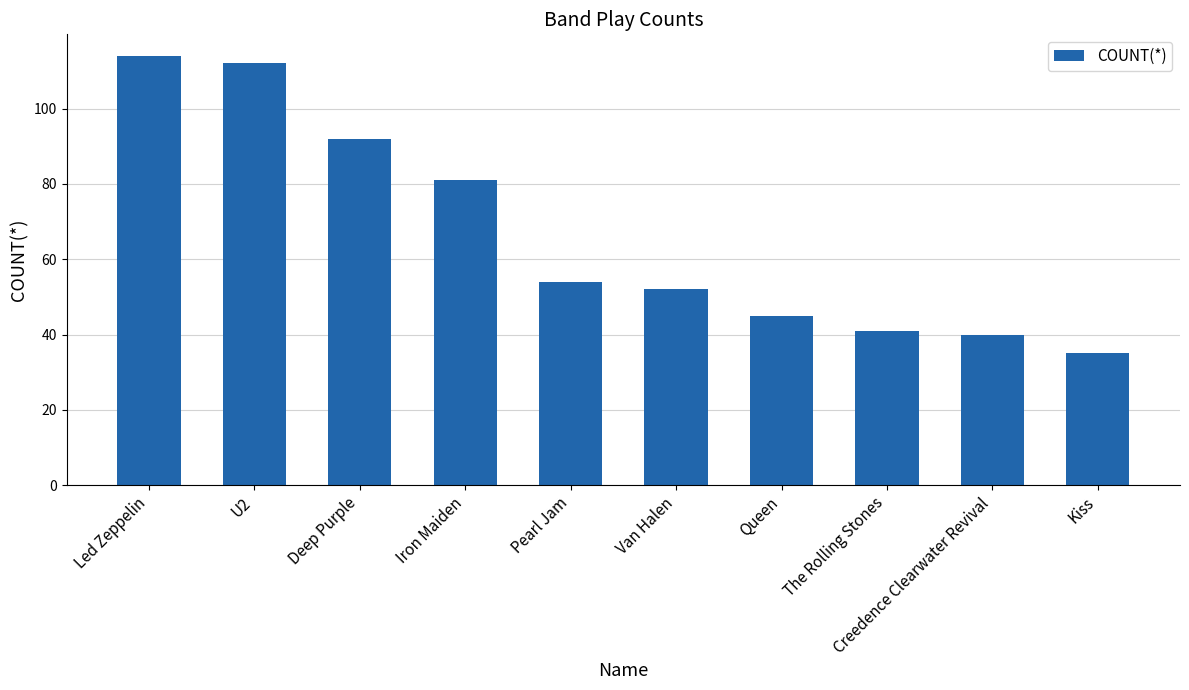

The value at U2 is 159. True or false?

False